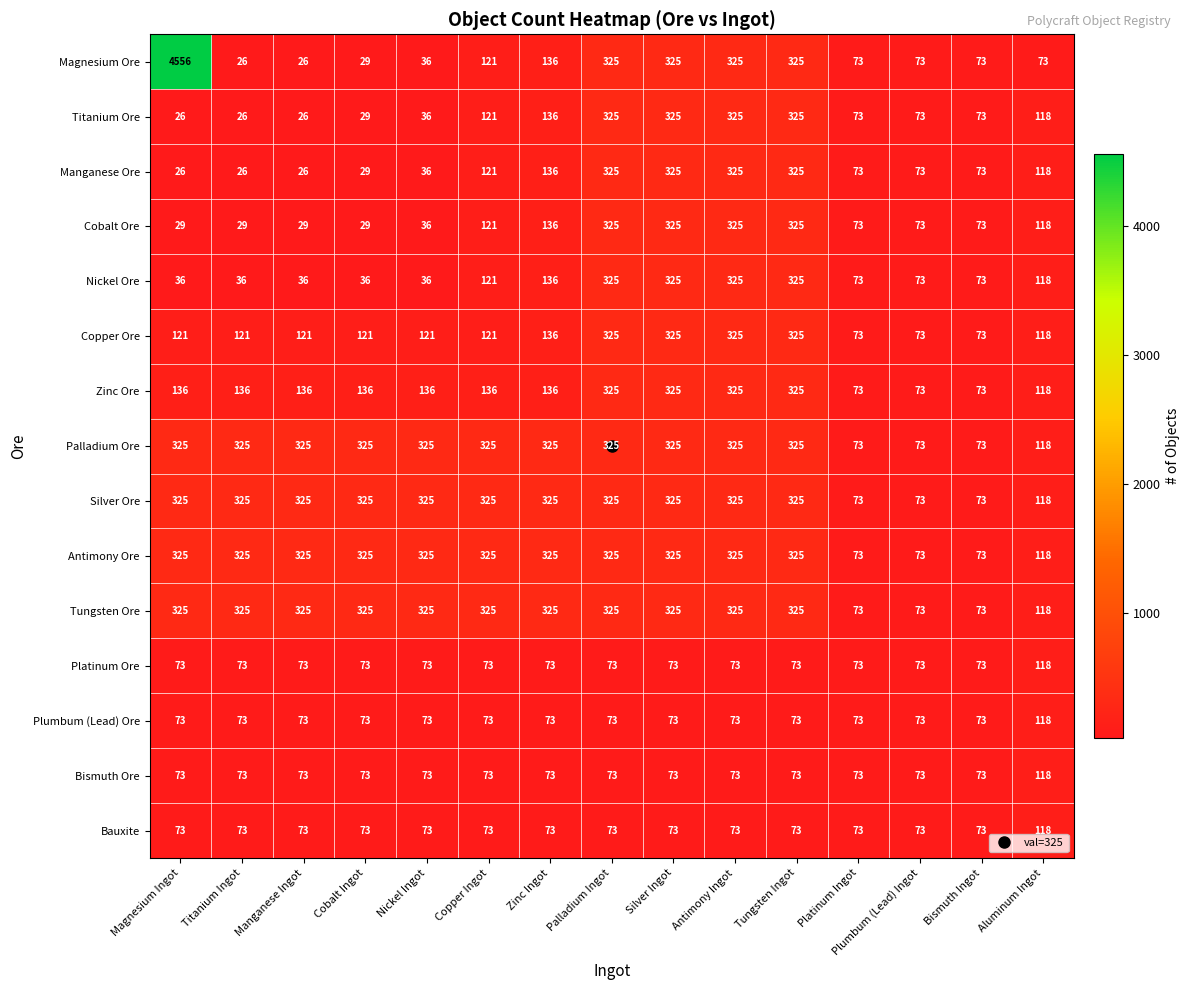

What is the maximum value for Copper Ore?

325